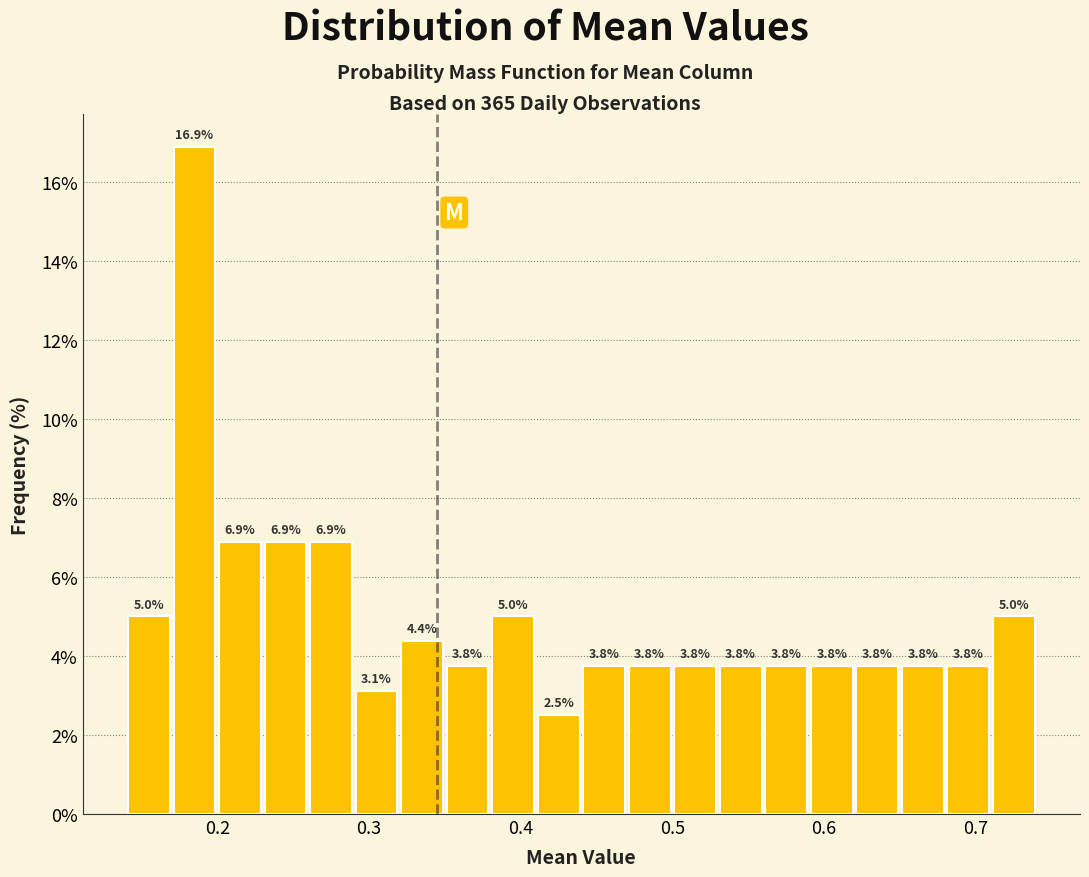

Around what value on the x-axis is the tallest bar? Give the approximate position of its centre, as read against the axis.

0.19